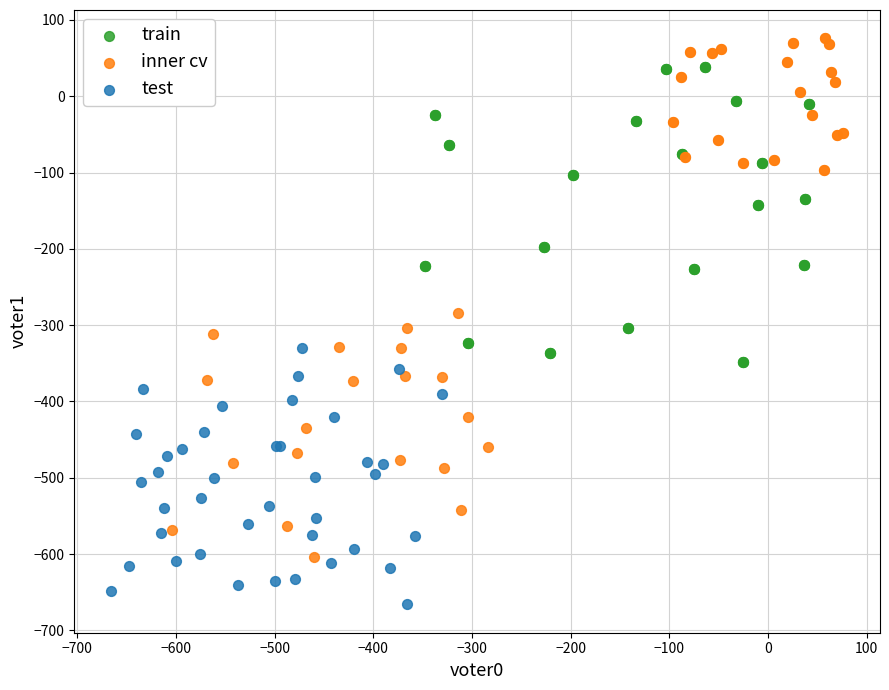

Which series reaches the minimum Y coordinate?

test